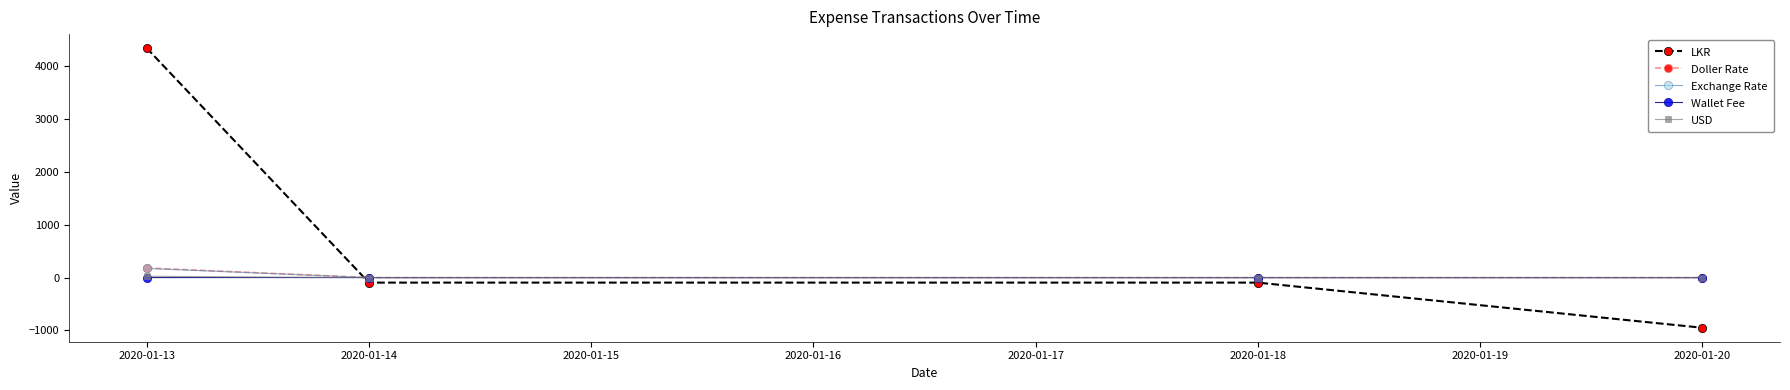

True or false: LKR and USD intersect in this chart.

True